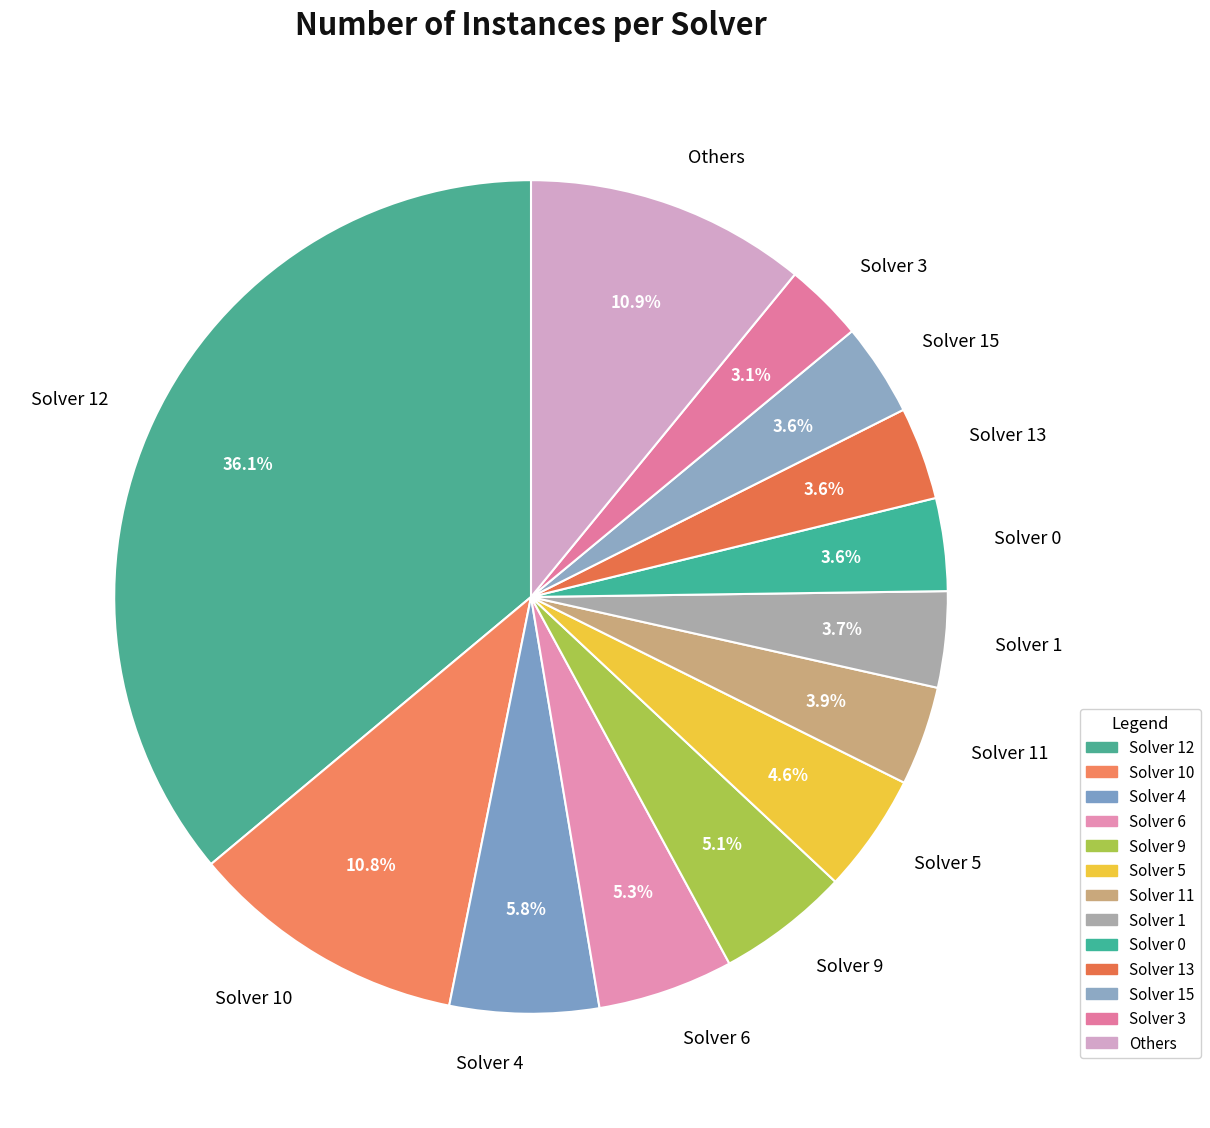

How many segments does this pie chart have?

13